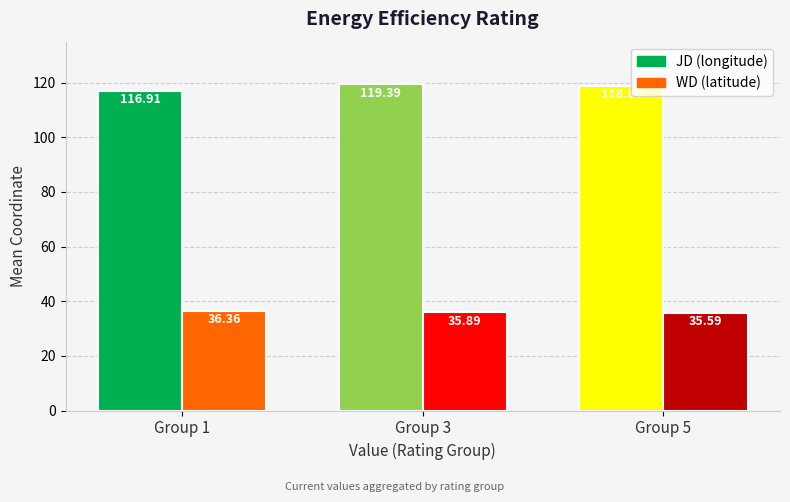

What is the difference between the highest and lowest values at Group 3?

83.5